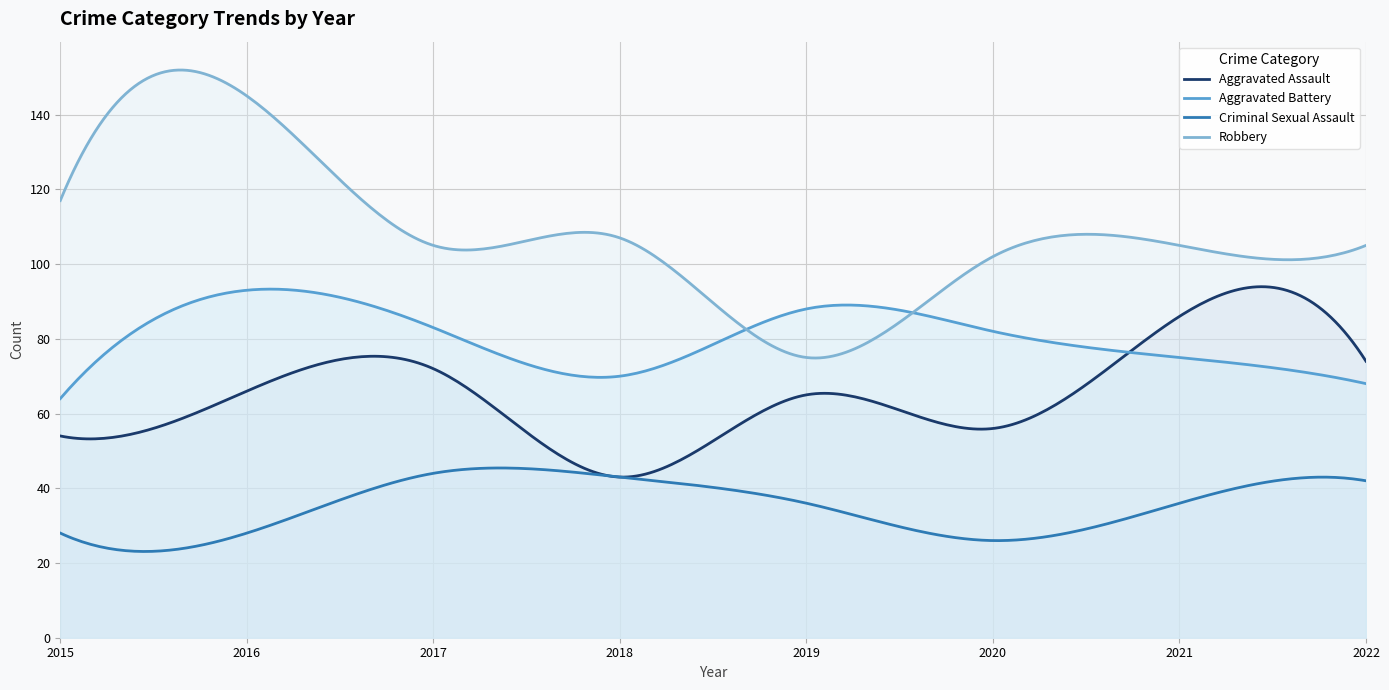

Which category has the highest value across all series?

2016